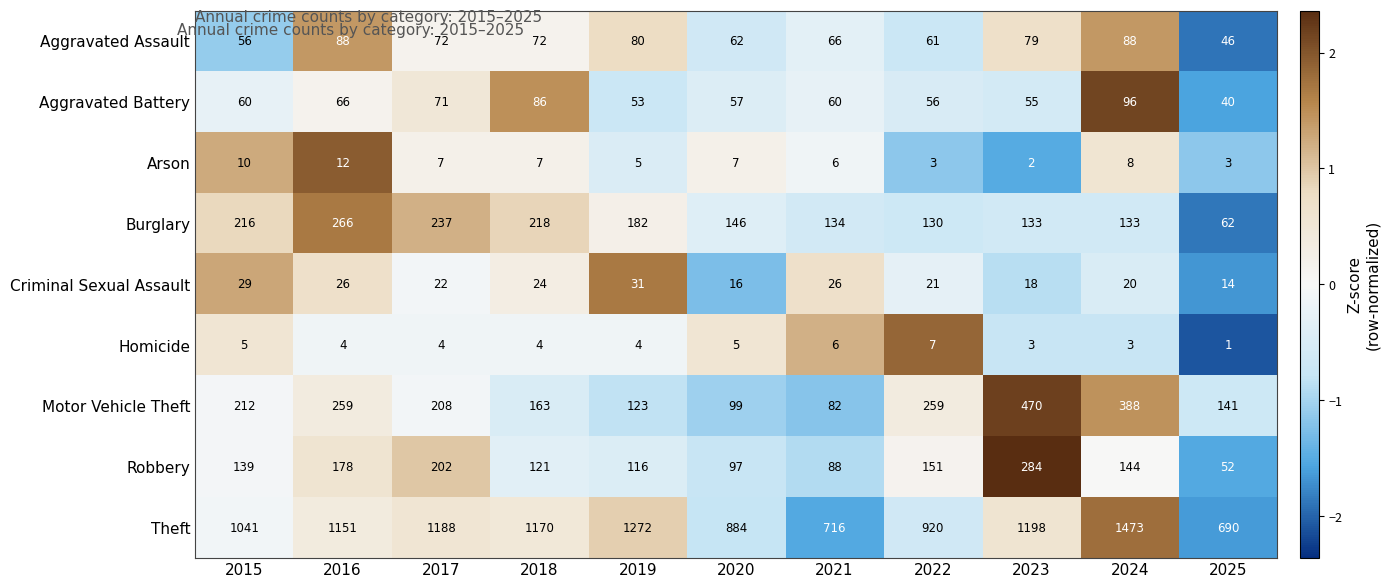

What is the approximate value of Burglary at 2023, to the nearest 10?

130